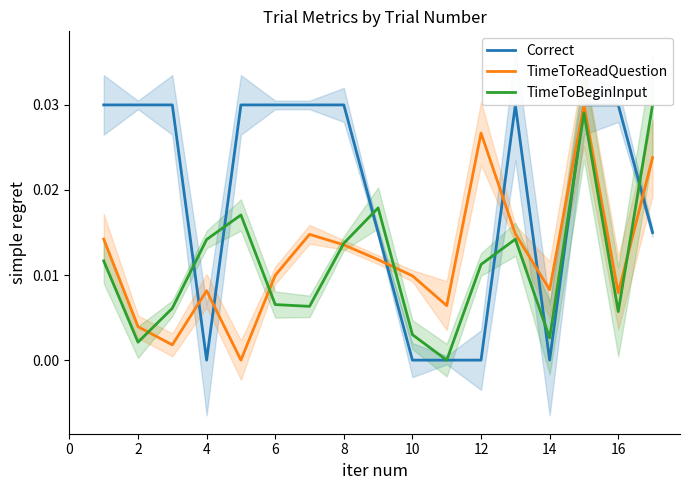

True or false: TimeToReadQuestion and Correct cross at least once.

True